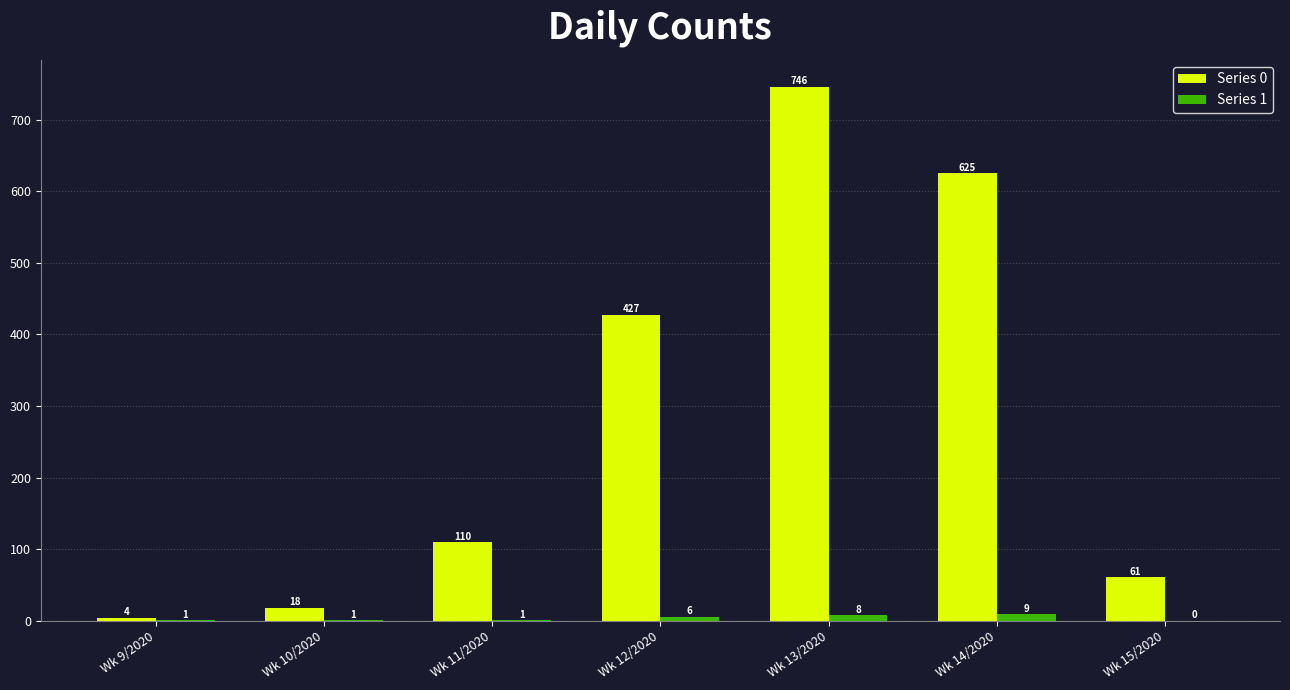

What are all the series names shown in the legend?

Series 0, Series 1